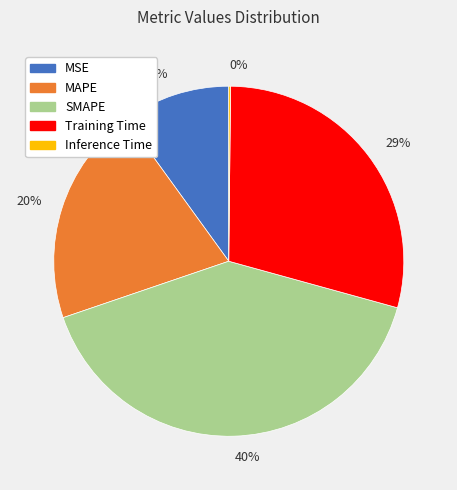

The 29% slice represents 29% of the pie. True or false?

True